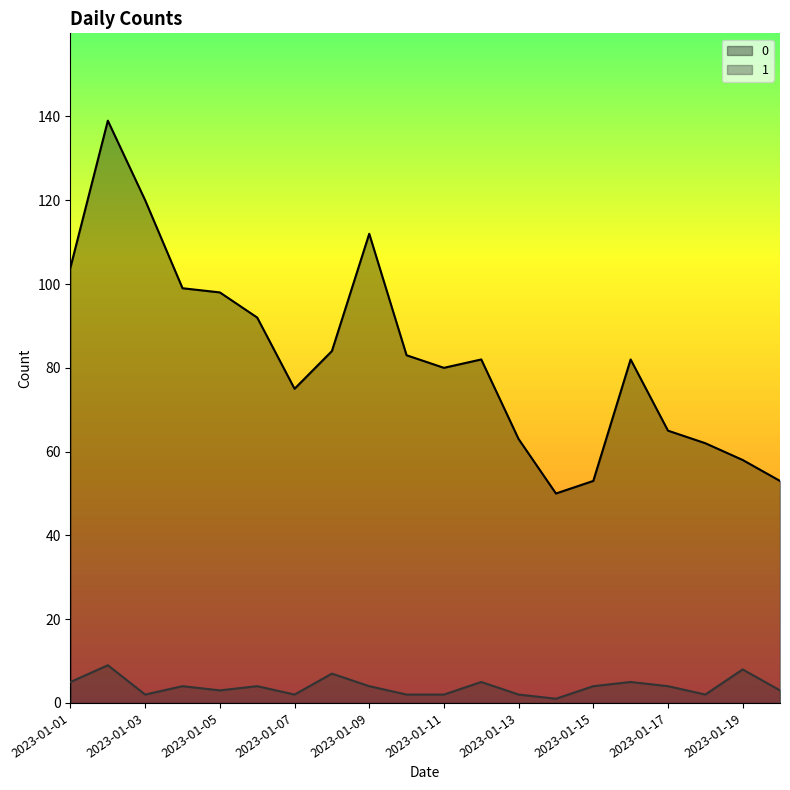

What is the minimum value shown in the chart?

1